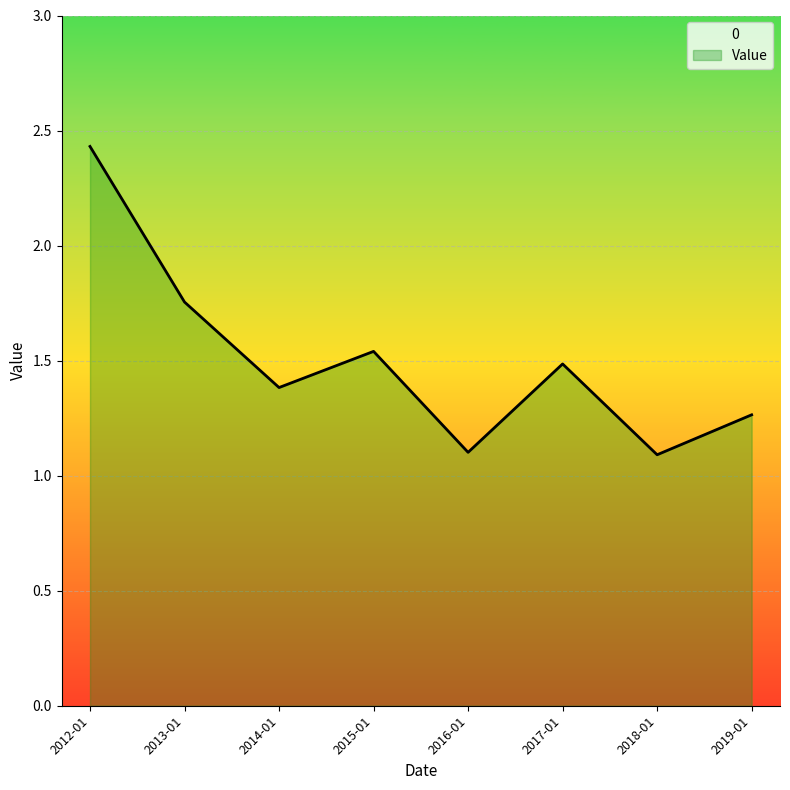

Which category has the highest value across all series?

2012-01